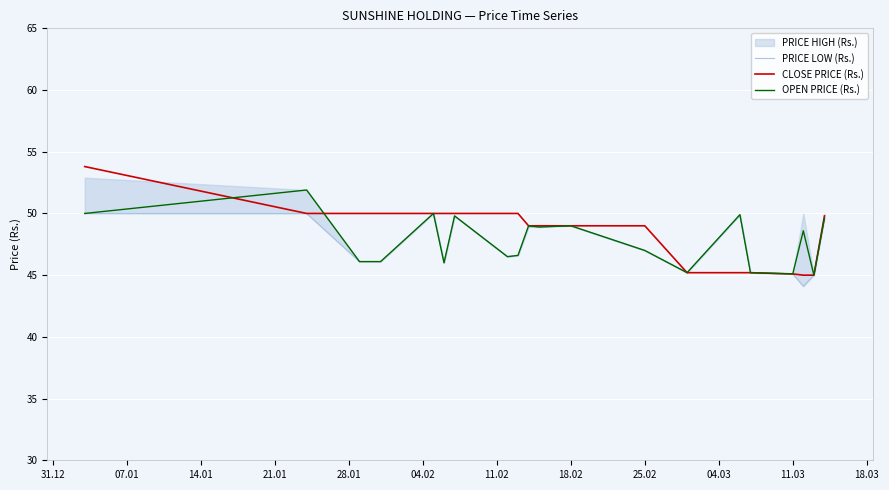

True or false: CLOSE PRICE (Rs.) has a value of 12.7 at 25.02.

False